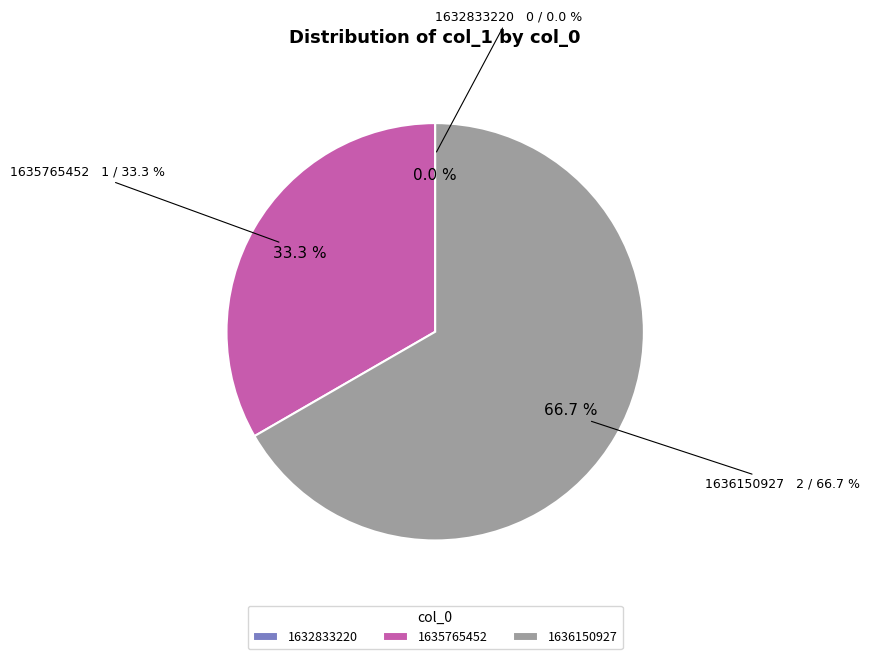

To the nearest percent, what is the difference between the 1632833220 and 1636150927 slice percentages?

67%